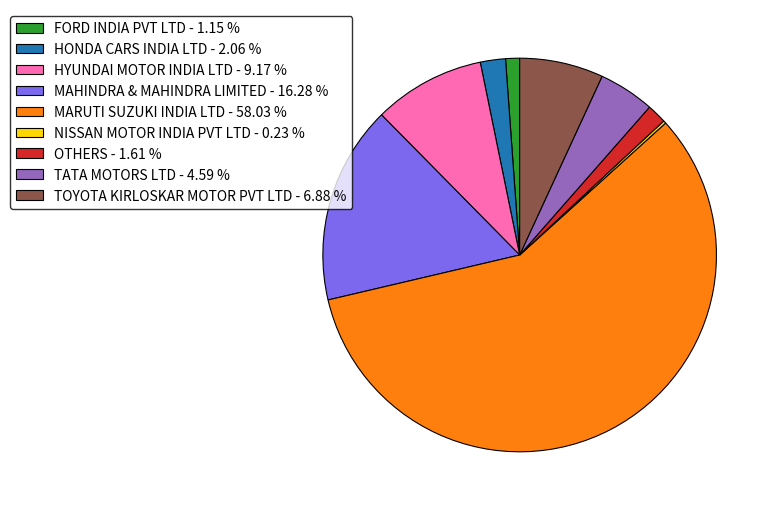

Approximately how many times larger is the value at TATA MOTORS LTD - 4.59 % compared to HONDA CARS INDIA LTD - 2.06 %?

2.2